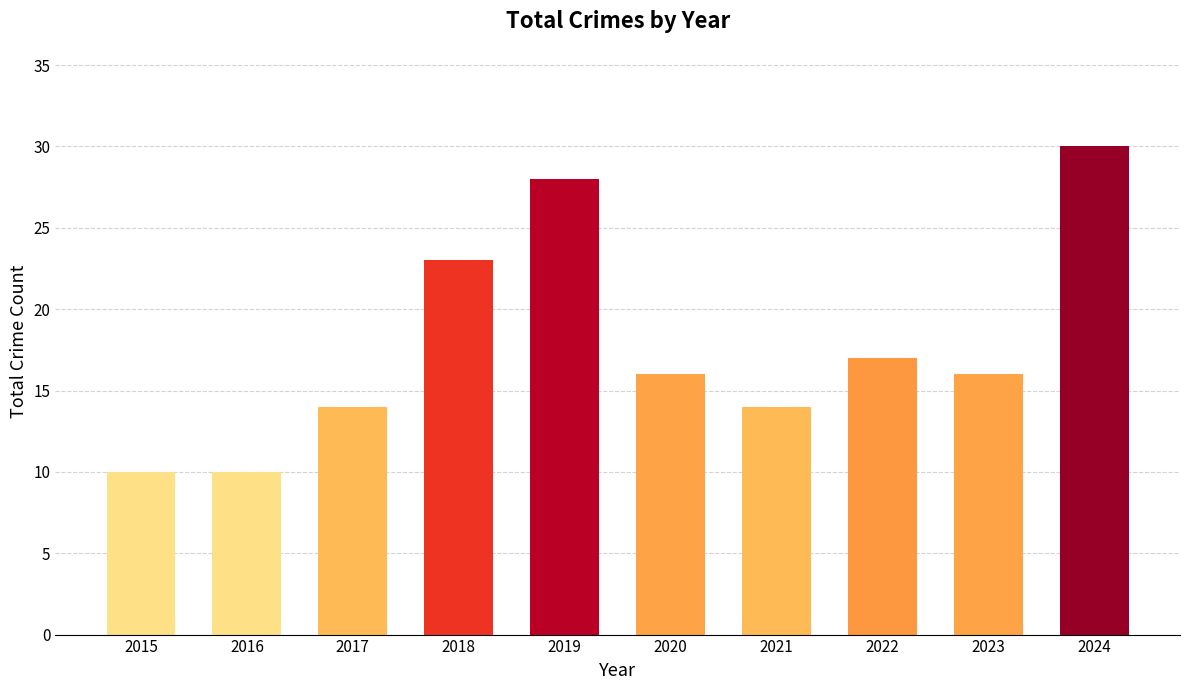

What is the difference between the maximum and minimum values?

20